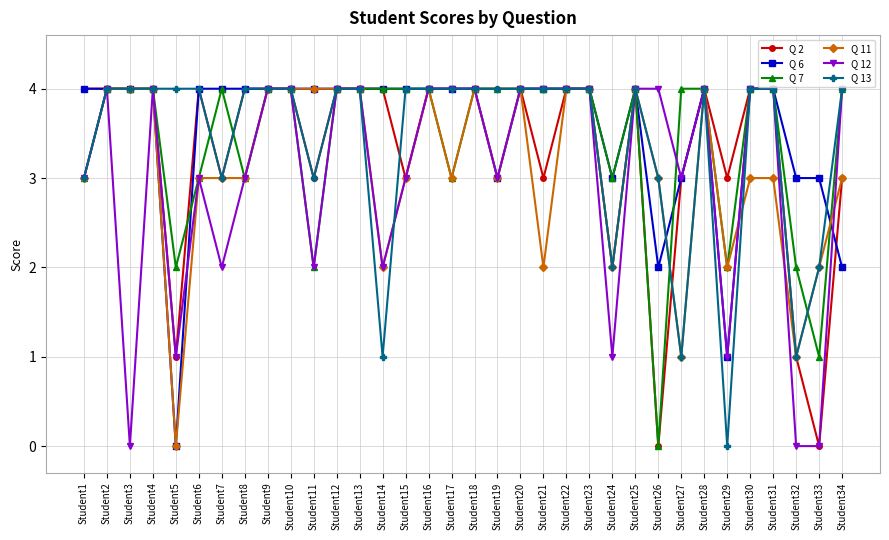

Count the number of data series in this chart.

6